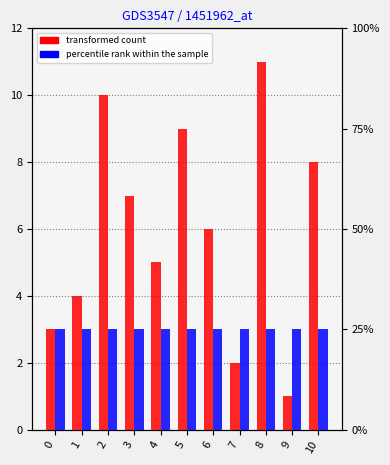

What is the value of the transformed count bar at the 10th from the left?

1